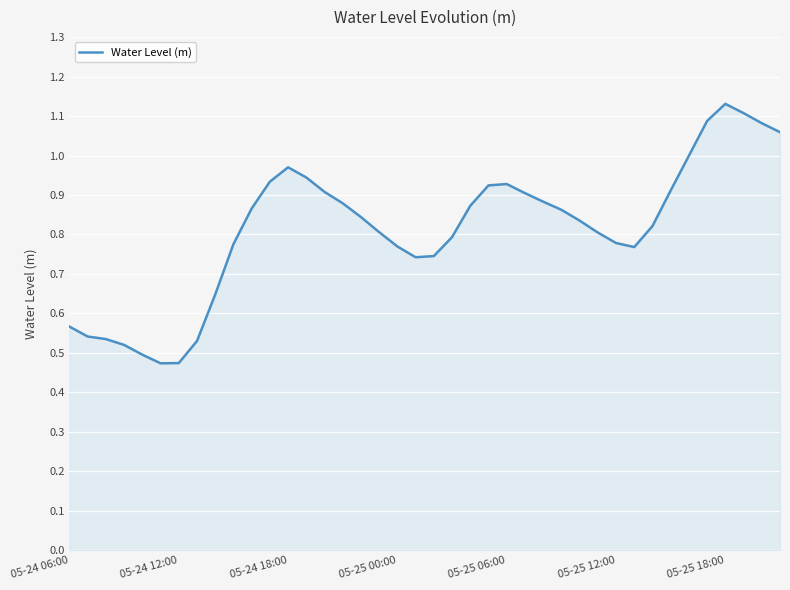

How many lines are shown in the chart?

1